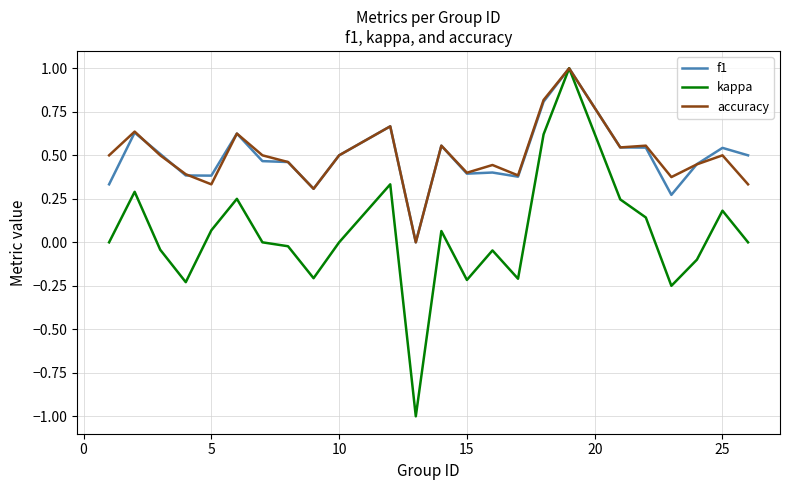

Which series has the widest spread of values?

kappa